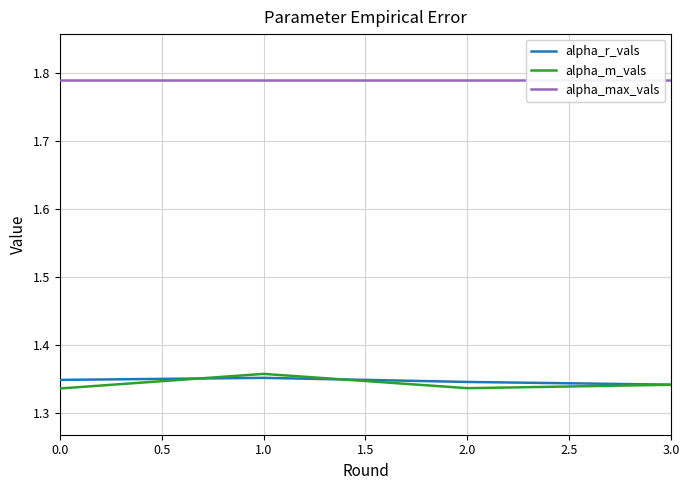

Is it true that alpha_r_vals equals 1.9 at 1.0?

False